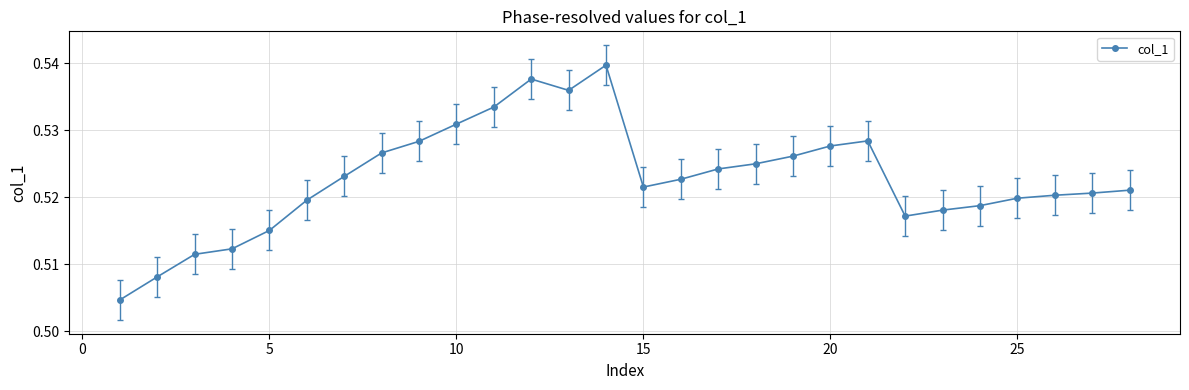

Count the values in the range 0 to 1.

28